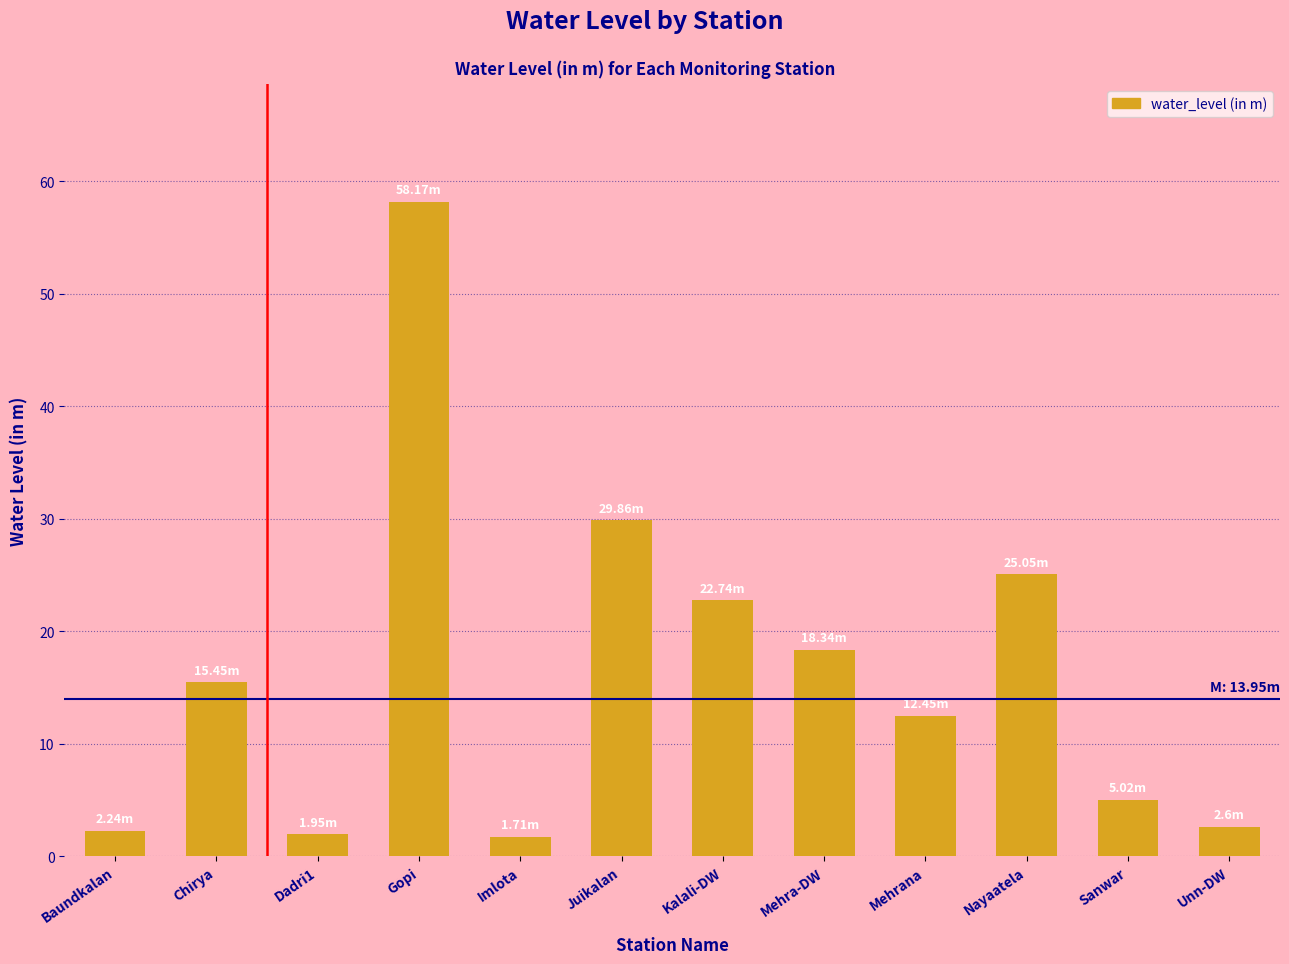

What is the label of the 12th bar from the left?

Unn-DW